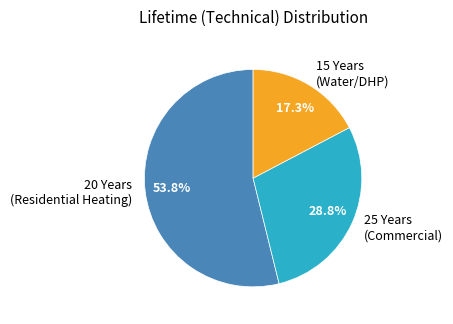

Approximately how many times larger is the value at 25 Years (Commercial) compared to 20 Years (Residential Heating)?

0.5